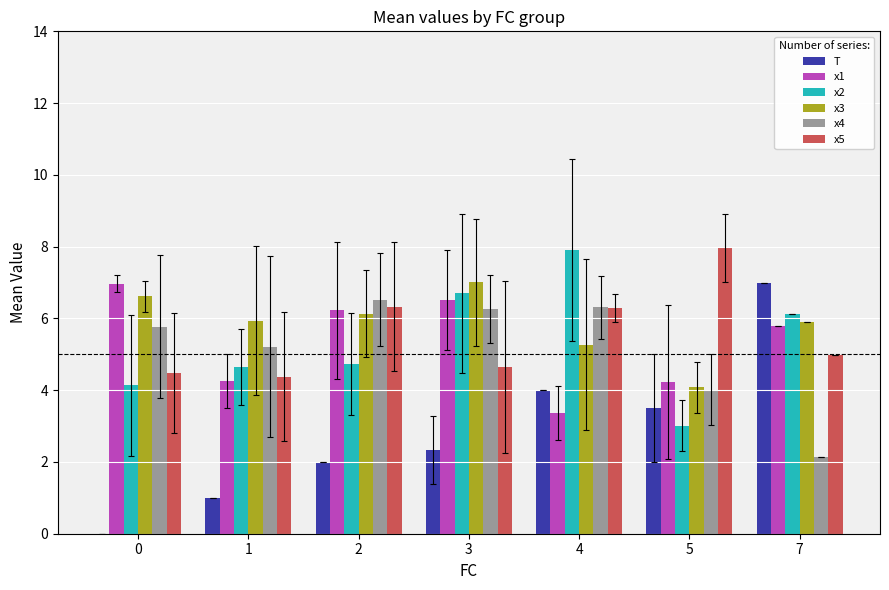

Are the bars horizontal?

No